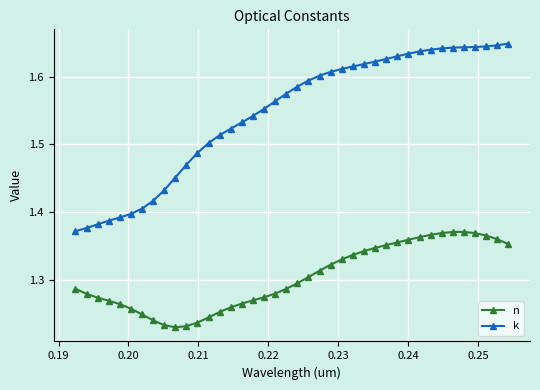

What is the sum of all k values?

61.8